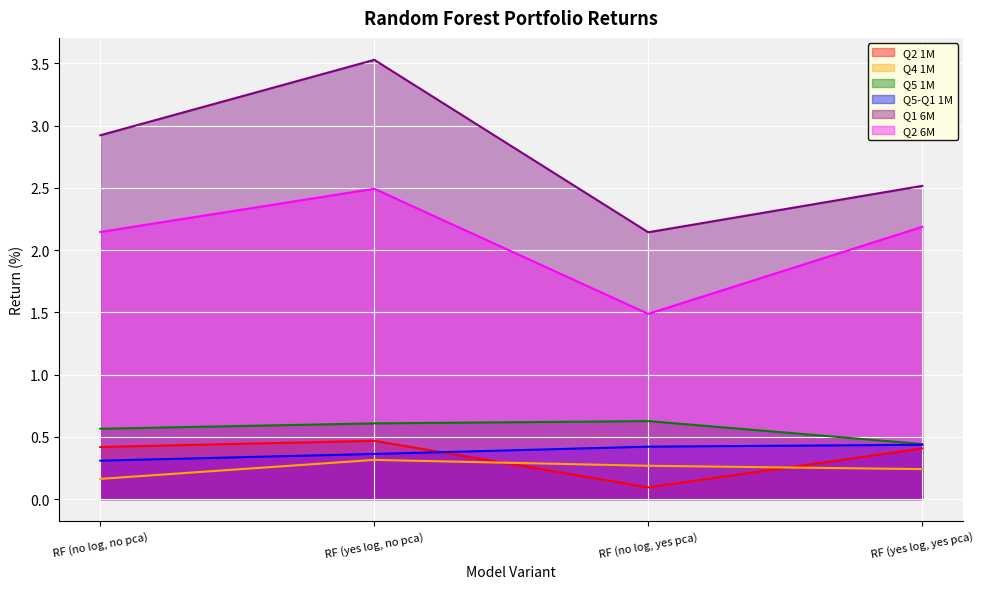

What position from the left is RF (no log, yes pca)?

3